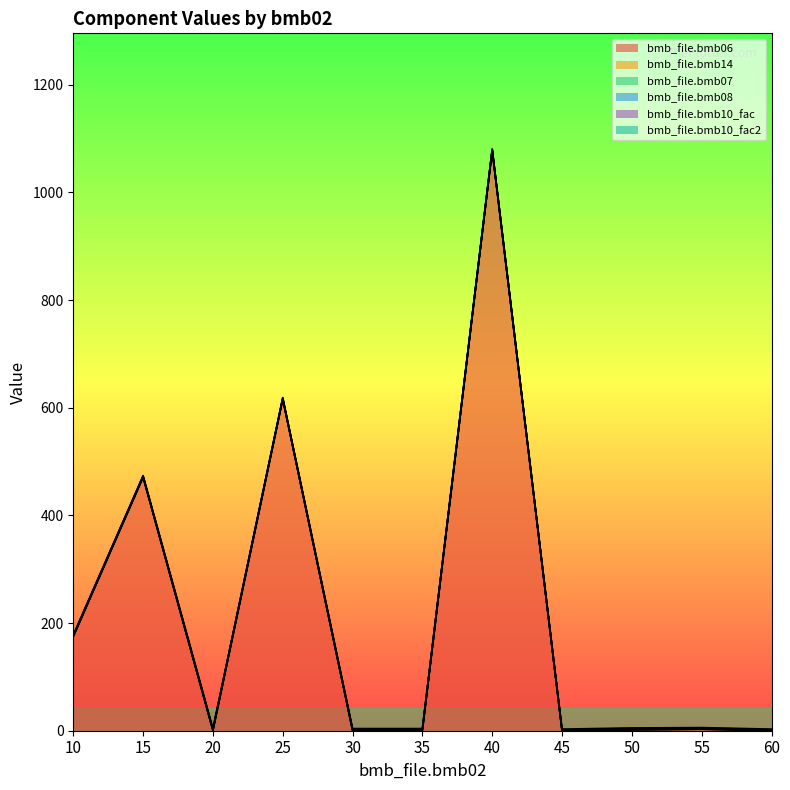

The value of bmb_file.bmb06 at 20 is 521.6. True or false?

False